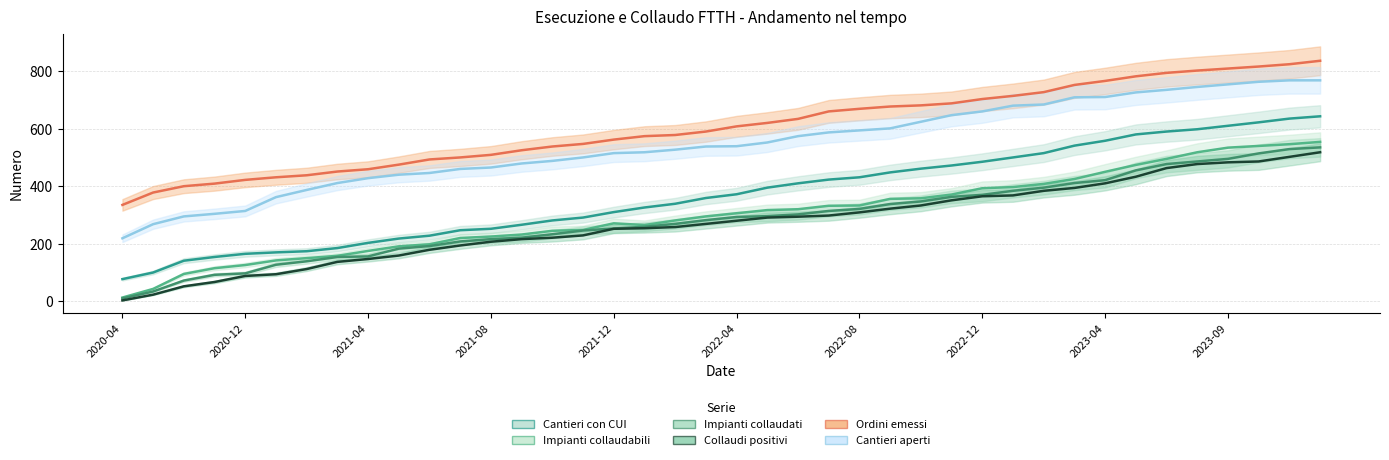

Reading left to right, transcribe all the data shown in this chart.

Cantieri con CUI_line: 77	100	141	154	165	170	174	185	203	218	228	247	252	266	281	291	310	326	339	359	372	395	410	423	431	448	461	472	485	500	515	541	558	580	590	598	610	622	635	643
Impianti collaudabili_line: 13	43	95	115	126	142	150	158	175	191	198	220	225	232	245	248	271	265	281	295	306	317	320	332	333	356	358	371	393	397	408	425	450	474	495	518	534	540	546	554
Impianti collaudati_line: 10	34	72	92	97	127	139	154	156	183	192	208	216	221	233	246	253	259	269	282	293	296	302	314	321	338	347	363	370	384	395	411	421	455	477	486	495	514	529	535
Collaudi positivi_line: 3	23	52	67	88	94	112	137	147	159	179	194	207	216	221	229	252	254	258	269	280	291	294	298	309	322	333	351	365	368	384	394	410	433	463	477	483	486	502	518
Ordini emessi_line: 335	378	400	409	422	431	438	451	459	475	493	500	509	525	538	547	562	574	578	590	608	620	634	660	669	677	681	688	703	714	727	752	766	782	794	802	809	816	824	836
Cantieri aperti_line: 219	268	295	304	314	362	387	411	428	440	446	460	465	479	488	500	515	518	527	538	539	552	574	587	594	601	624	647	660	680	684	709	710	726	735	745	754	763	768	768